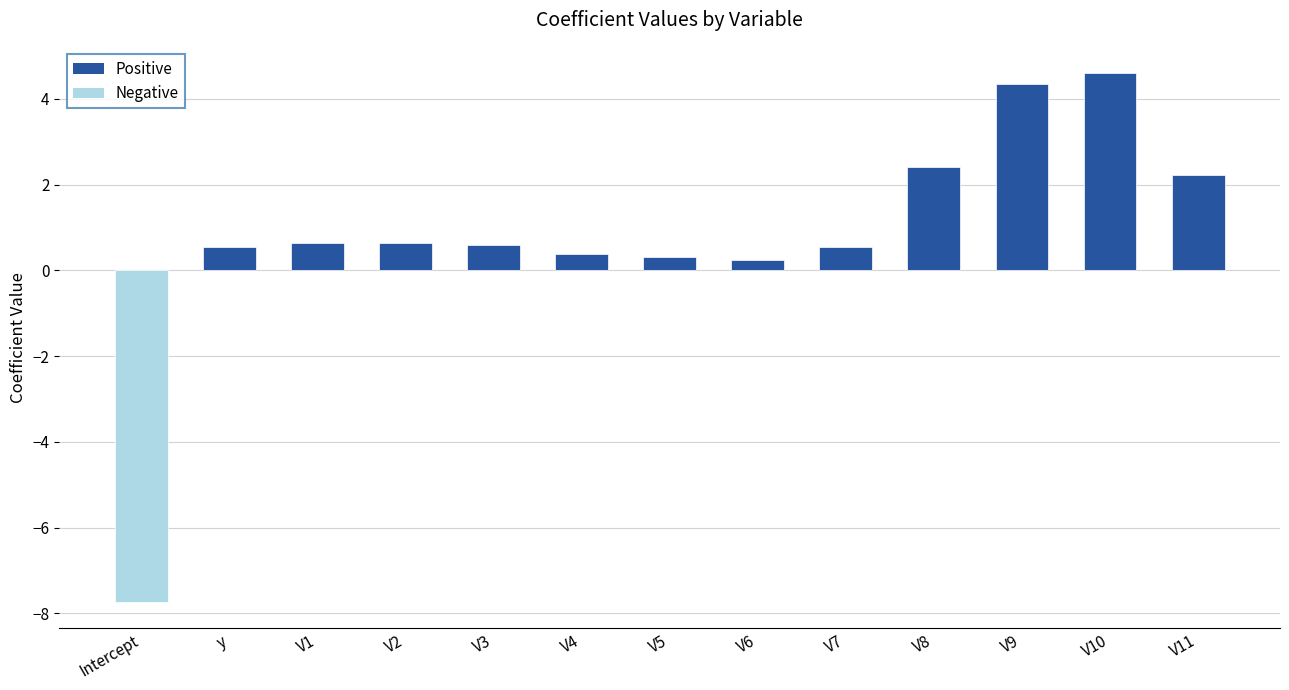

What position from the right is V9?

3